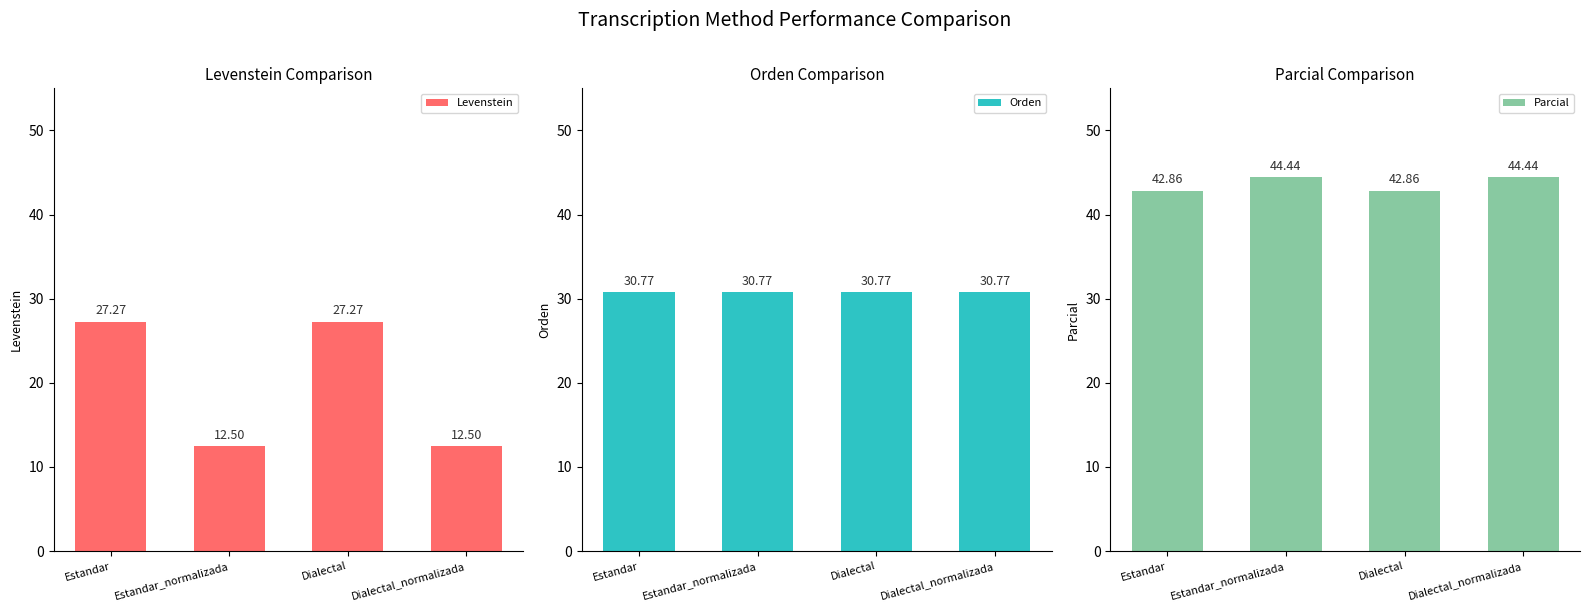

At how many categories does at least one series exceed 20?

4